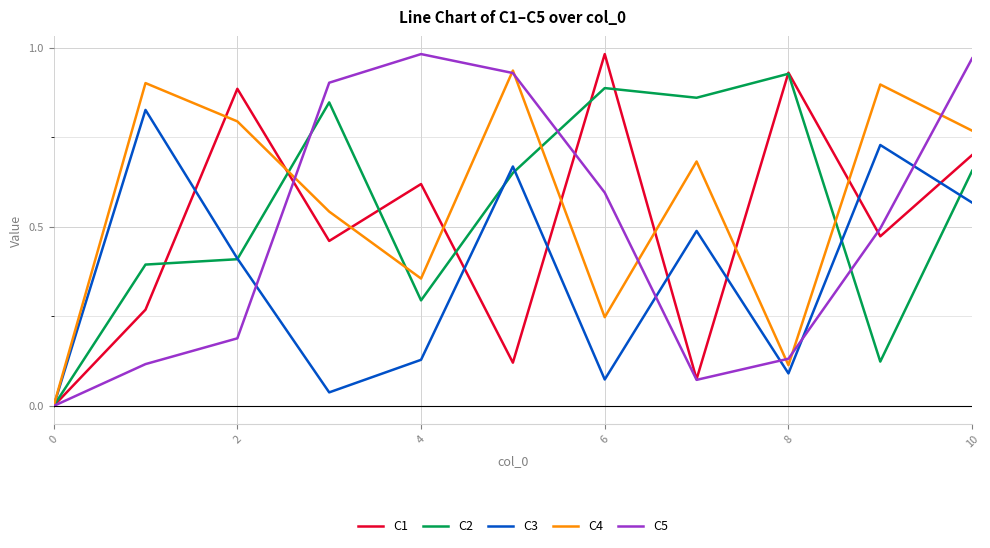

What is the label of the 8th point from the left?

7